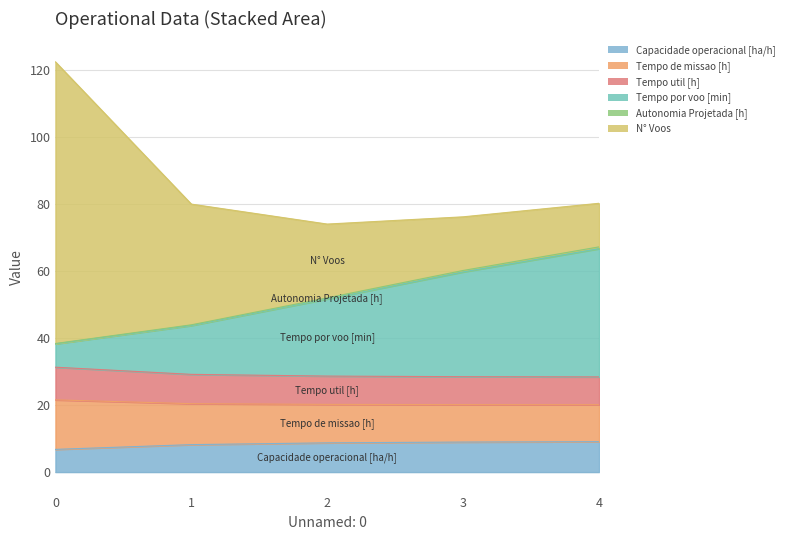

What is the difference between the second highest and second lowest values in the Tempo por voo [min] series?

16.2